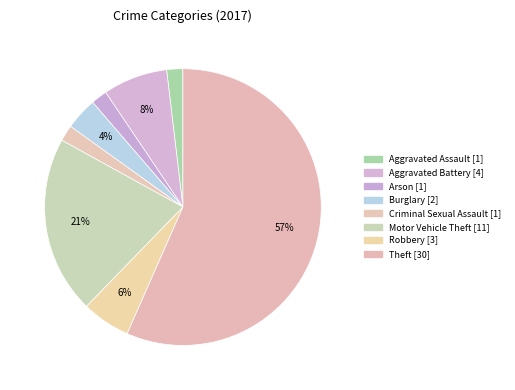

Count the number of slices in the pie.

8